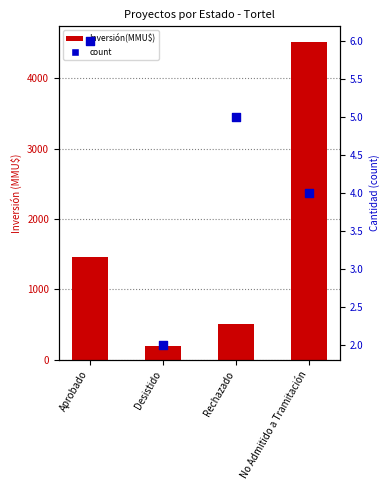

At which category is the sum across all series the highest?

No Admitido a Tramitación